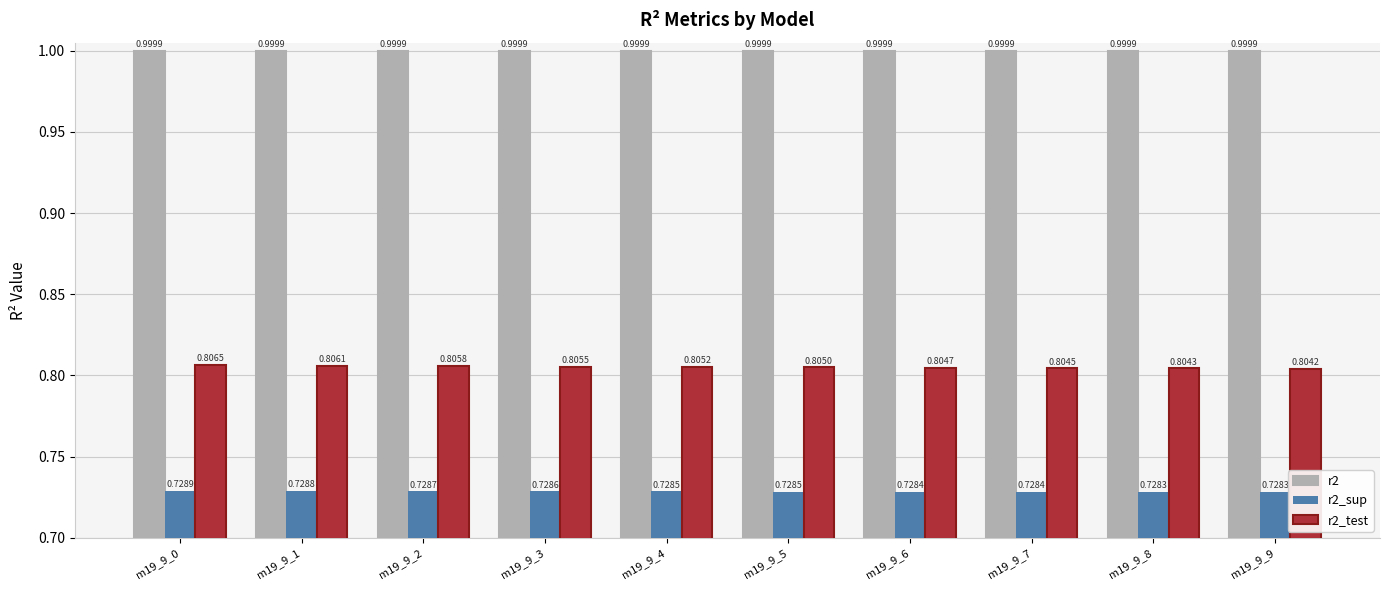

How many bars are there in each group?

3